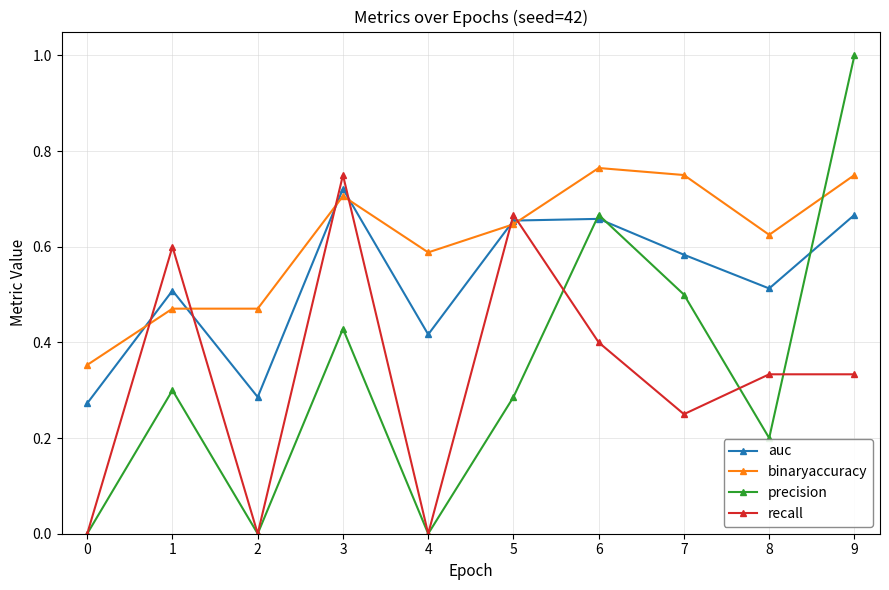

Is it true that precision equals 1.6 at 9?

False